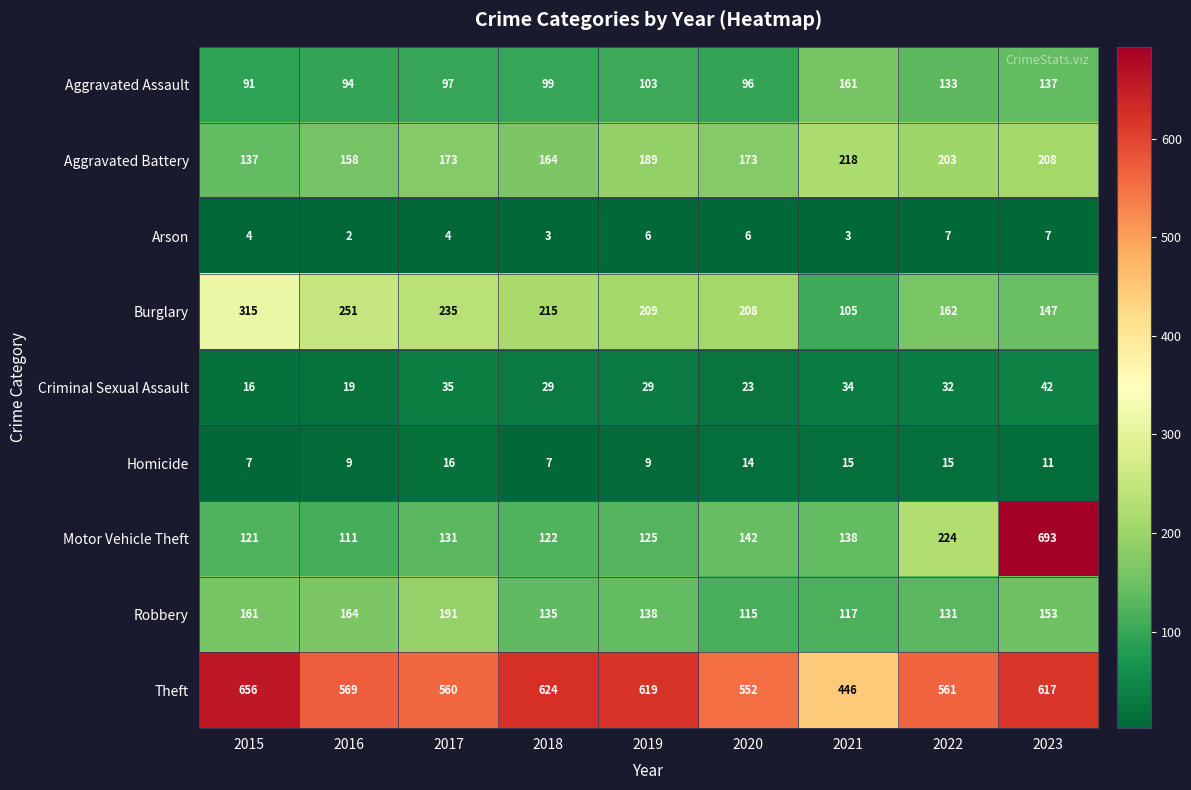

List the series in order of their peak value, lowest first.

Arson, Homicide, Criminal Sexual Assault, Aggravated Assault, Robbery, Aggravated Battery, Burglary, Theft, Motor Vehicle Theft